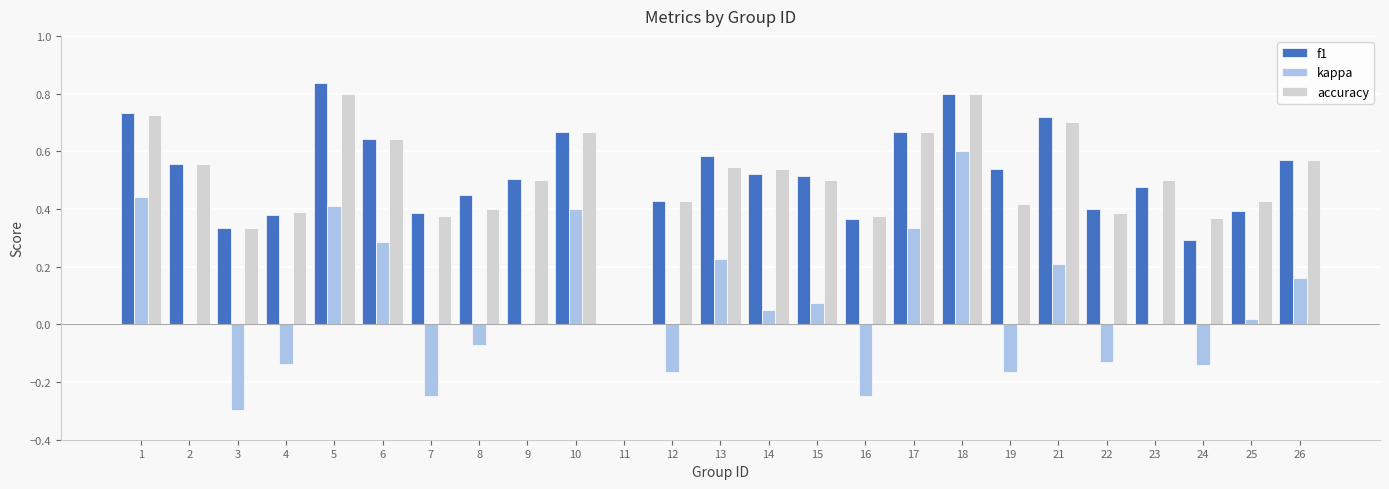

What are all the series names shown in the legend?

f1, kappa, accuracy